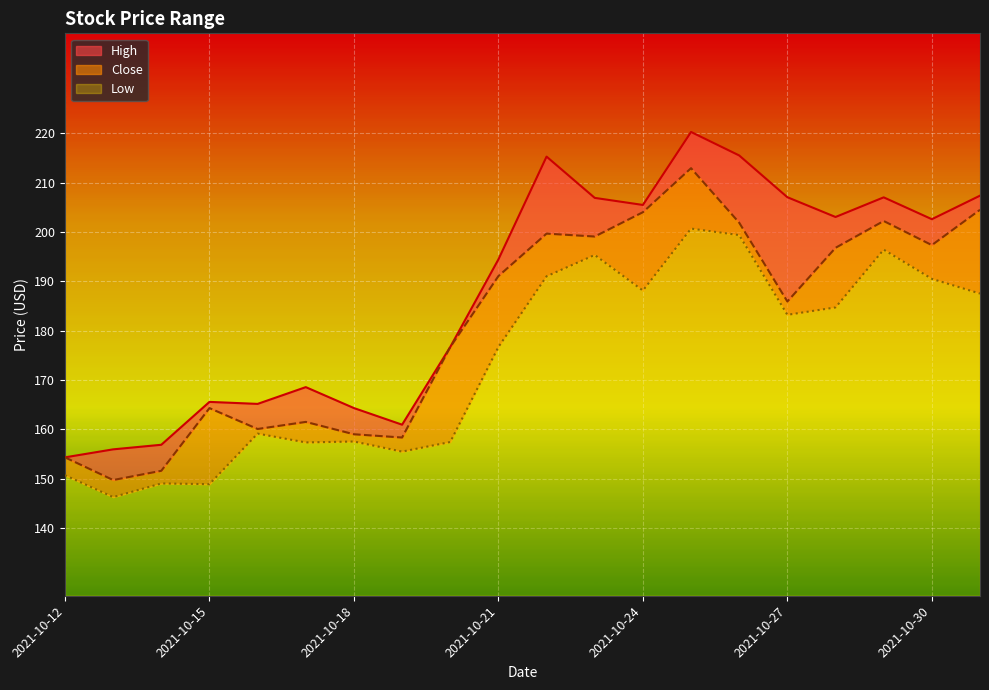

What is the sum of the Low values at 2021-10-17 and 2021-10-14?

306.4